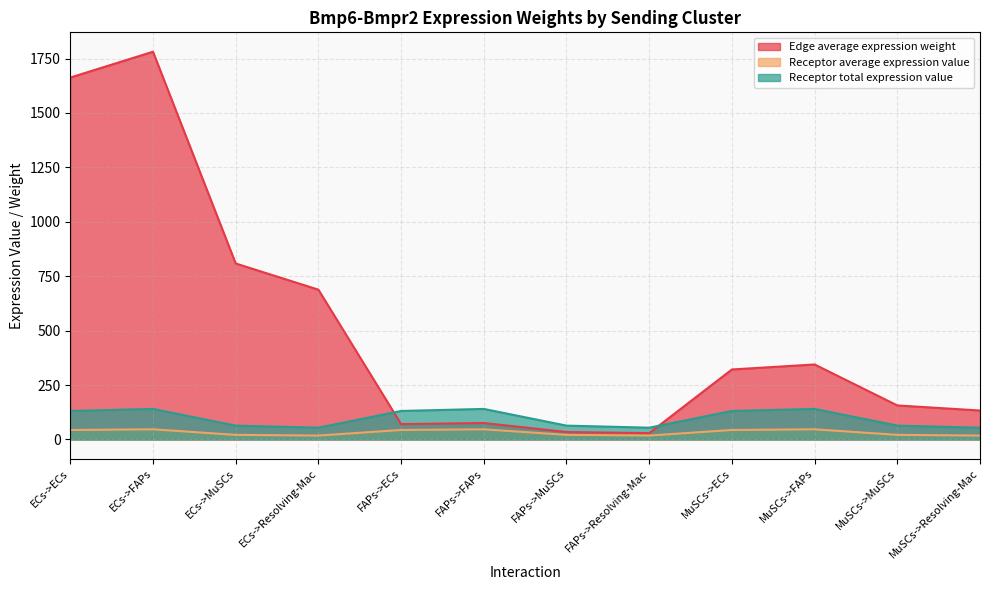

At which category is the sum across all series the highest?

ECs->FAPs